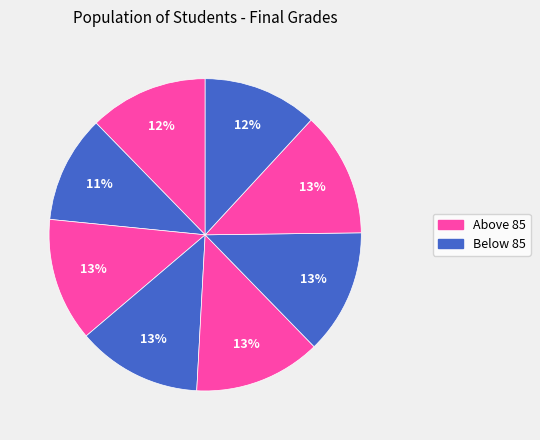

How many slices are in this pie chart?

8